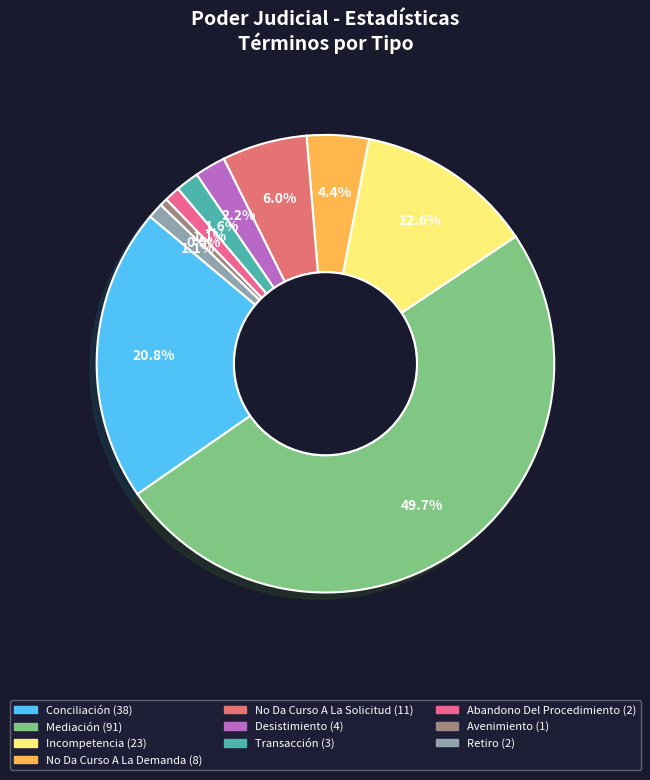

Count the number of slices in the pie.

10